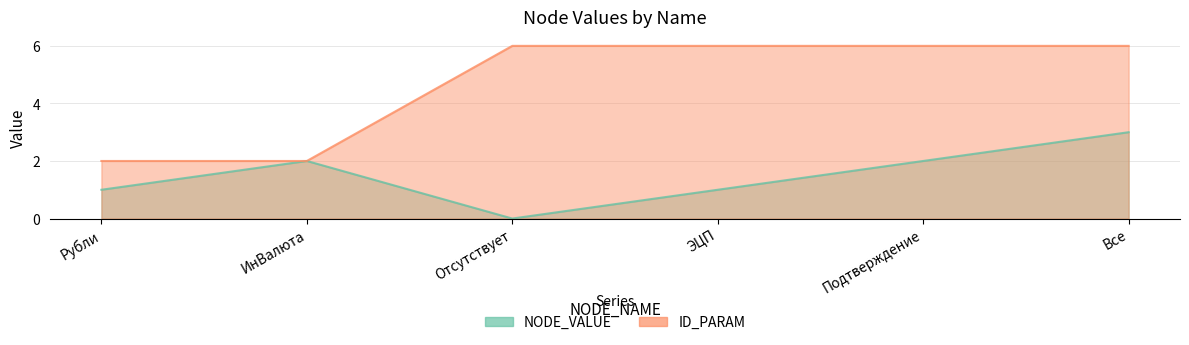

True or false: NODE_VALUE and ID_PARAM cross at least once.

False